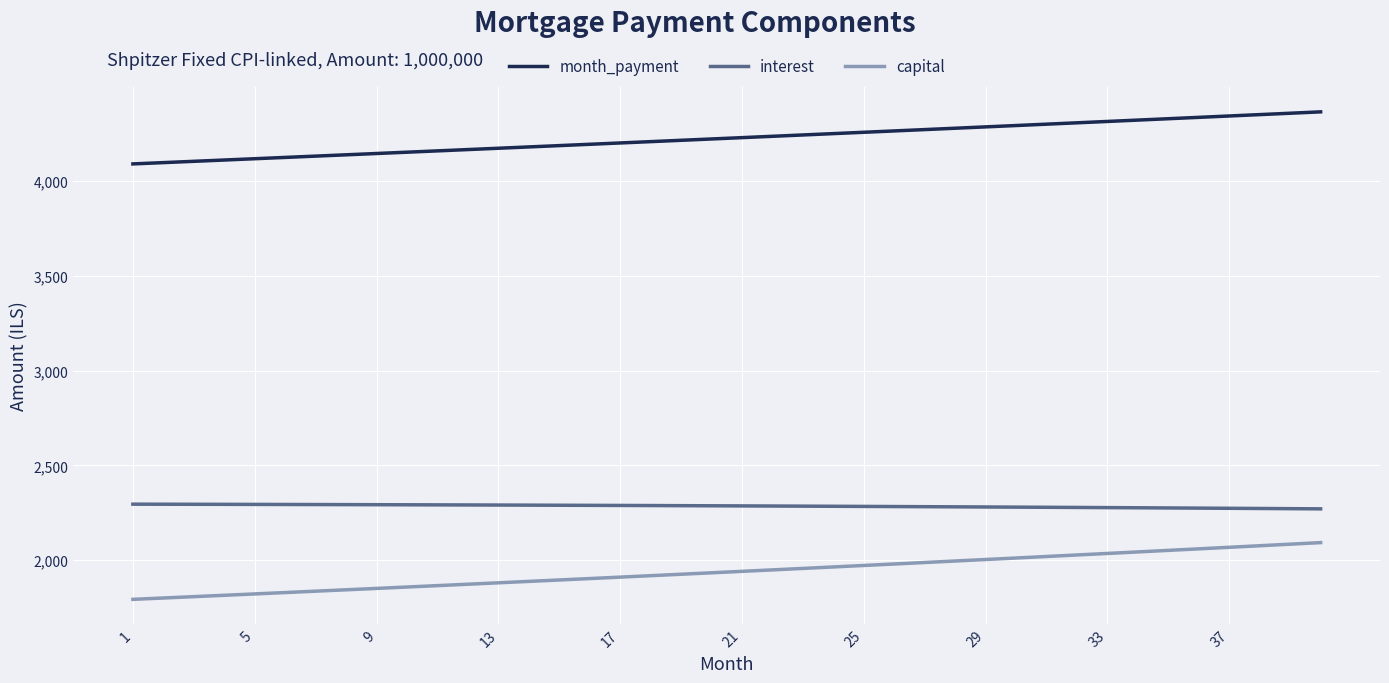

How many lines are shown in the chart?

3